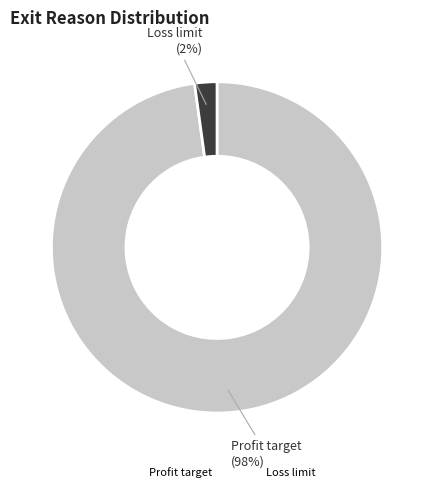

To the nearest percent, what is the difference between the Loss limit and Profit target slice percentages?

96%